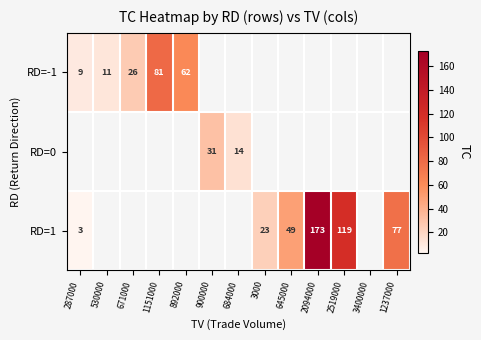

Is it true that RD=1 equals 129.8 at 1237000?

False